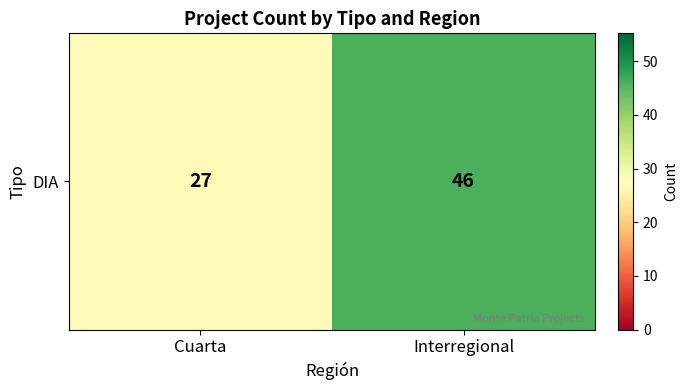

What is the change in value from Cuarta to Interregional?

+19